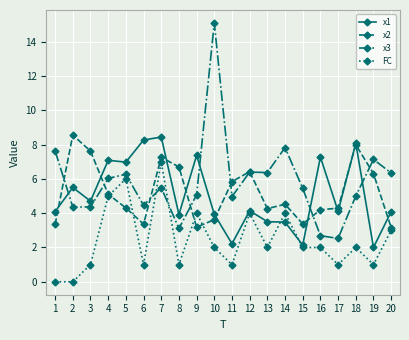

Which series ends up on top after the final intersection of FC and x3?

x3